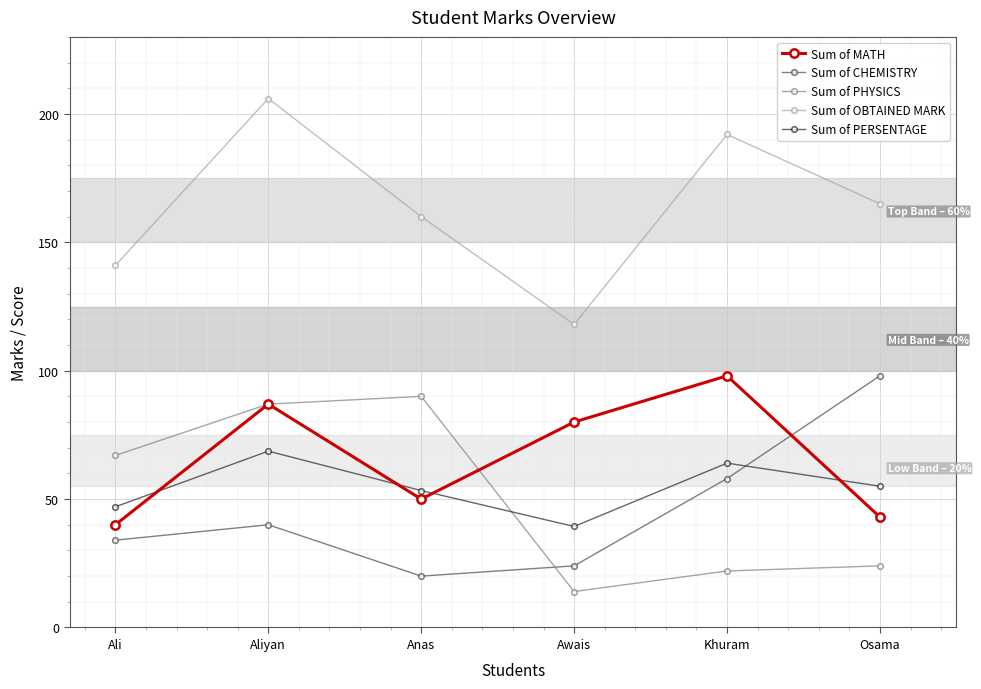

Which series has the largest total across all categories?

Sum of OBTAINED MARK